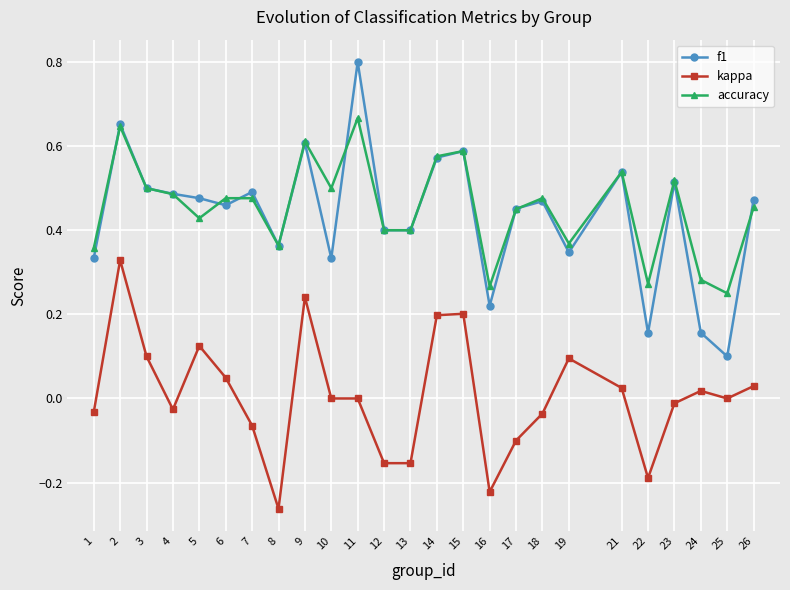

At how many categories does at least one series exceed 0?

25